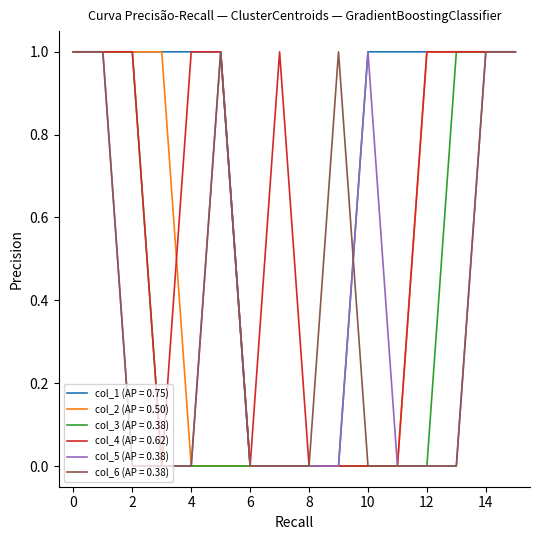

Which series has the largest total across all categories?

col_1 (AP = 0.75)